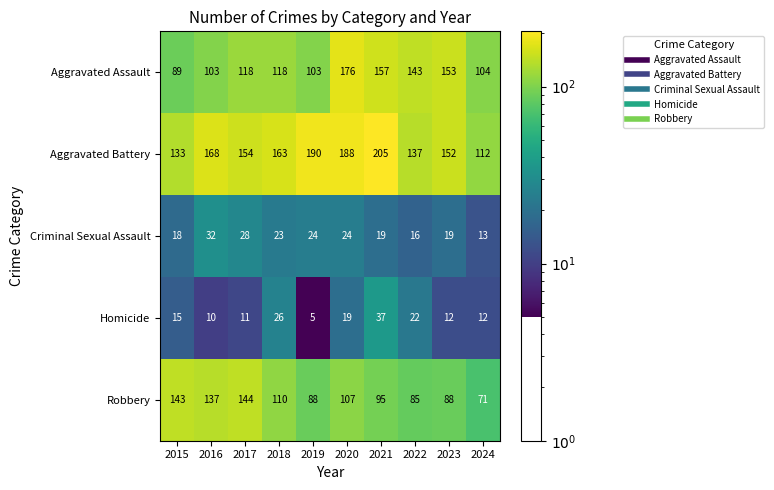

How many distinct data groups are displayed?

5